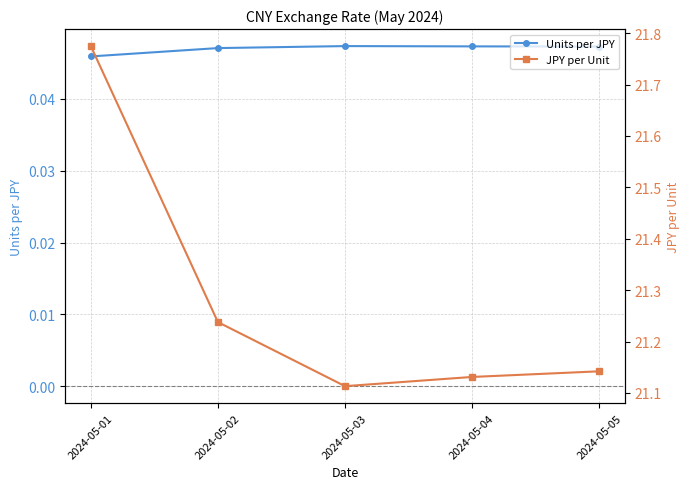

Which category has the lowest value in the Units per JPY series?

2024-05-01